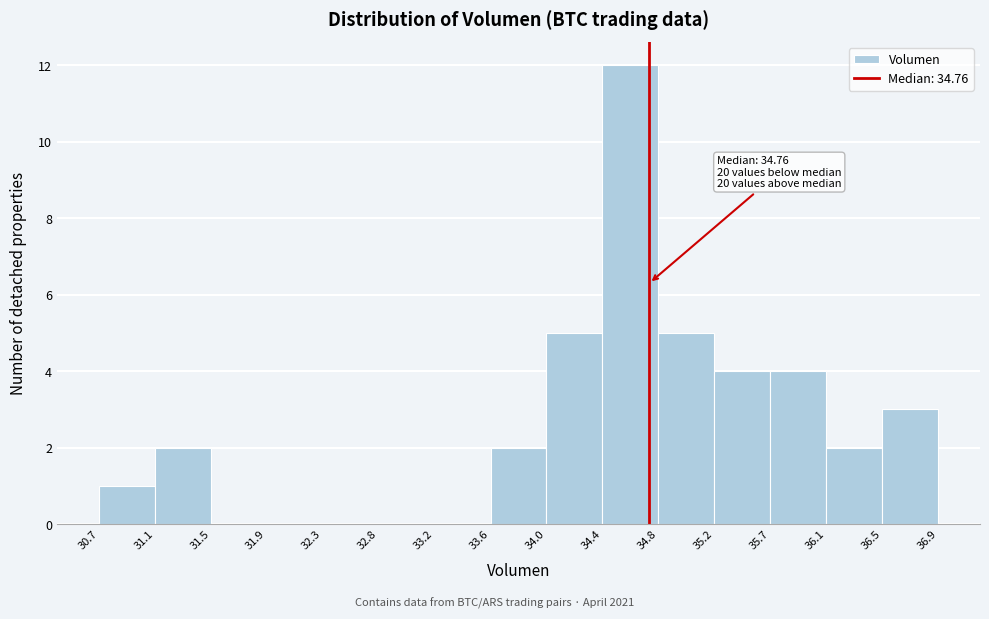

Which range on the x-axis has the tallest bar?

34.4 to 34.8